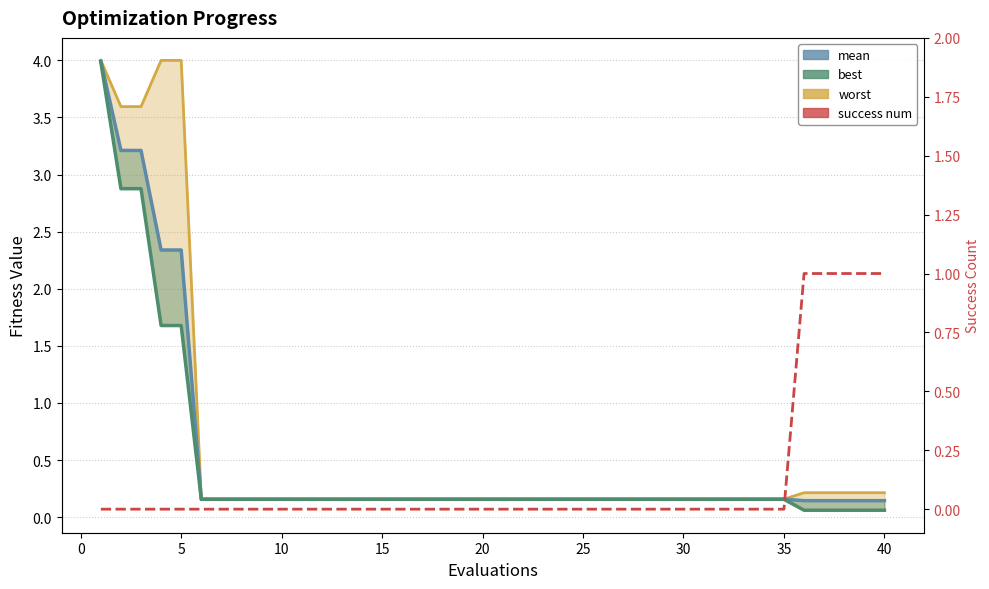

Which series has the largest total across all categories?

worst_line